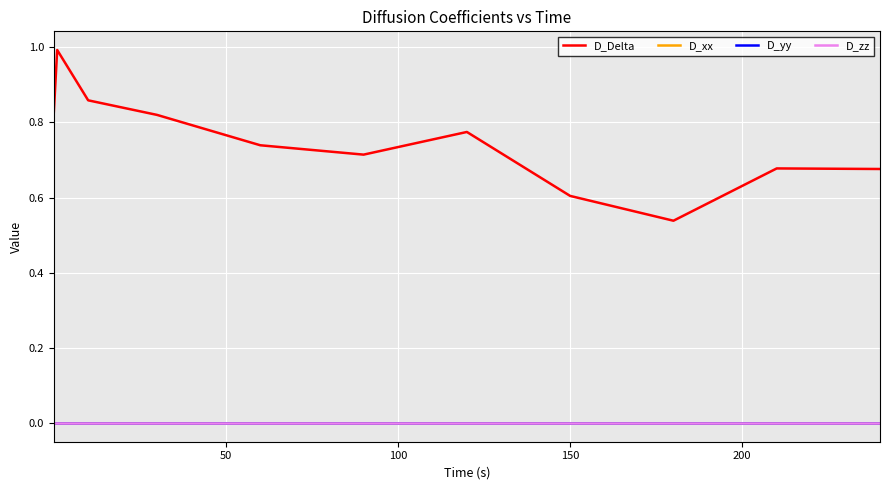

Does the chart display data point markers on the line(s)?

No